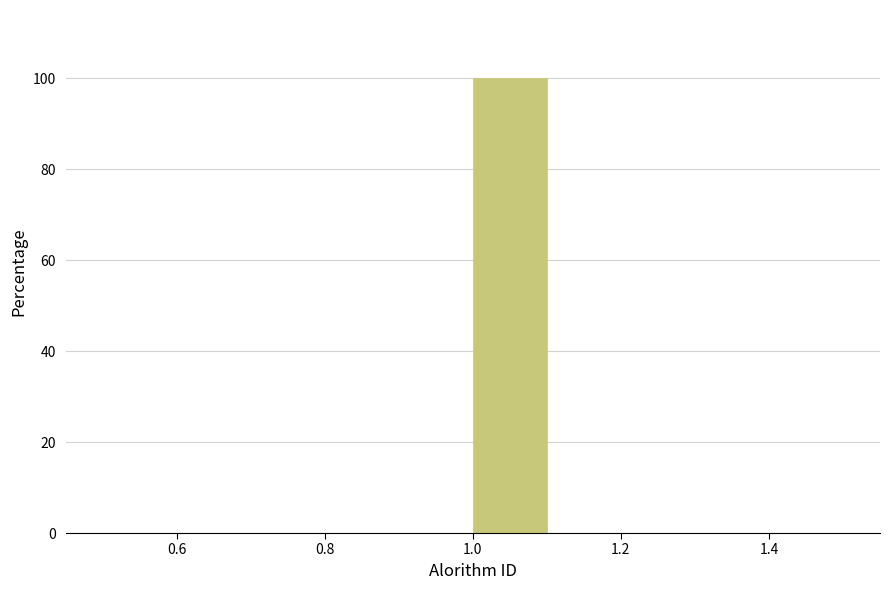

What is the height of the bar covering 1.0 to 1.1 on the x-axis? The values are not printed on the chart, so give them approximately, as read against the axis.

100